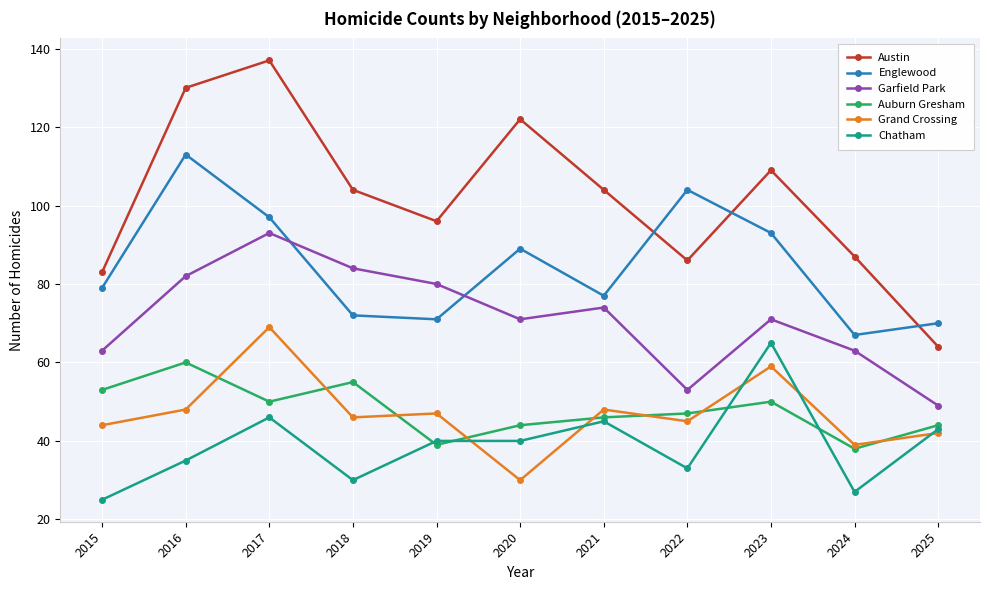

The Garfield Park series shows 120 at 2021. True or false?

False